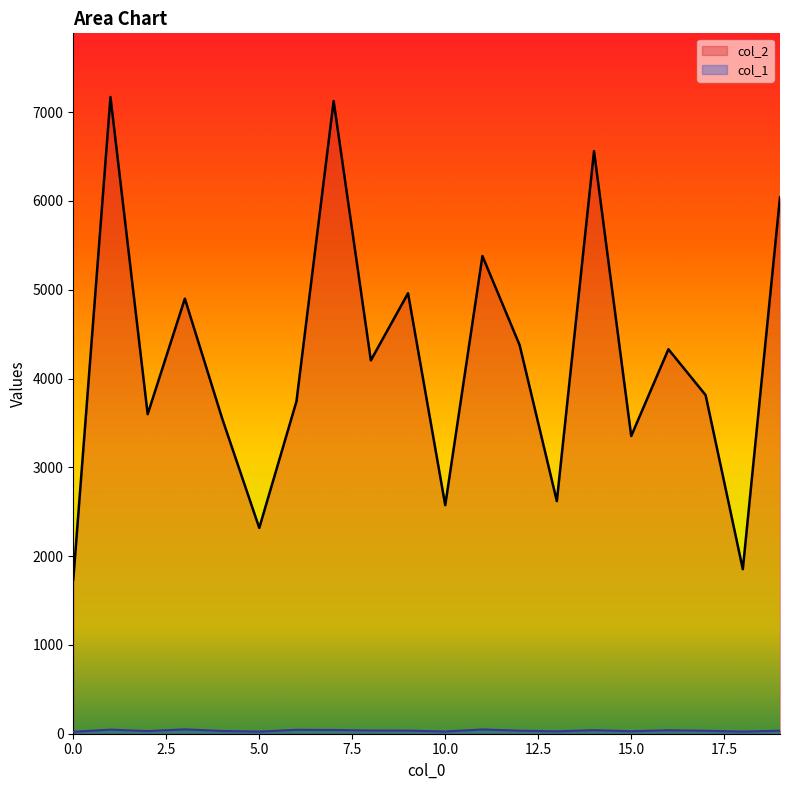

What is the average value of the col_1 series?

35